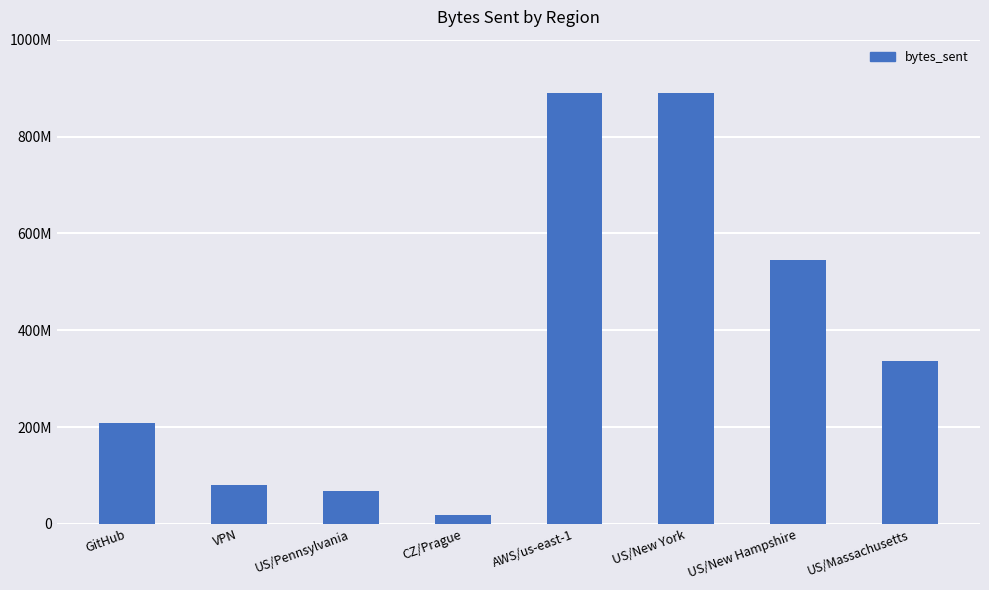

Rank the categories by value from lowest to highest.

CZ/Prague, US/Pennsylvania, VPN, GitHub, US/Massachusetts, US/New Hampshire, AWS/us-east-1, US/New York